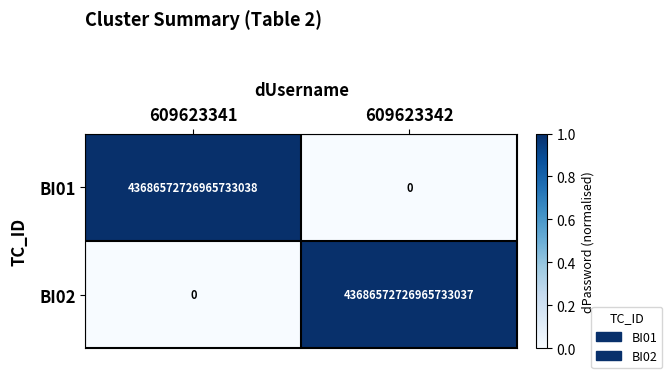

At which label is BI02 closest to 21843286363482865664?

609623341